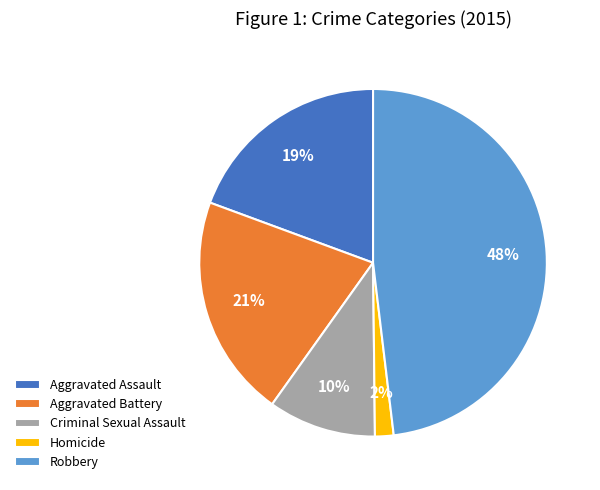

Which has a higher value, Aggravated Battery or Homicide?

Aggravated Battery